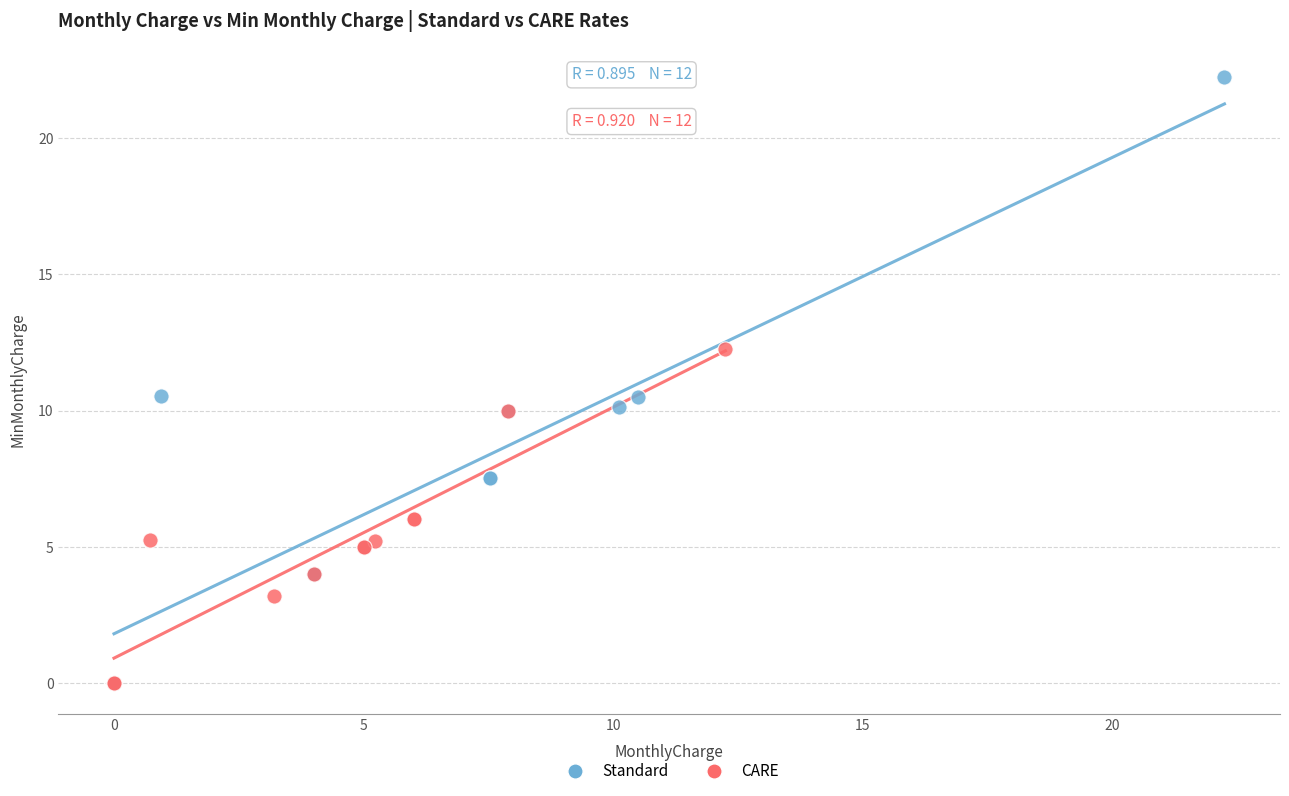

Which series has the largest Y range (max minus min)?

Standard